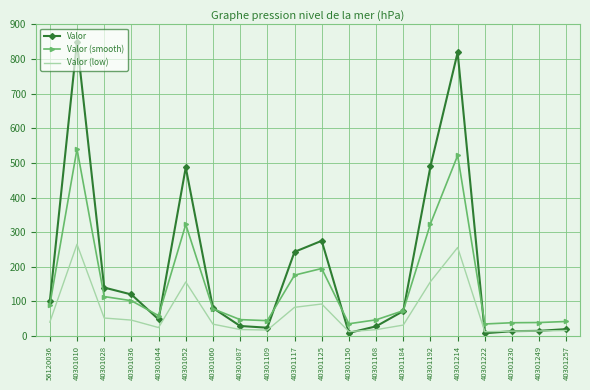

What position from the left is 56120036?

1